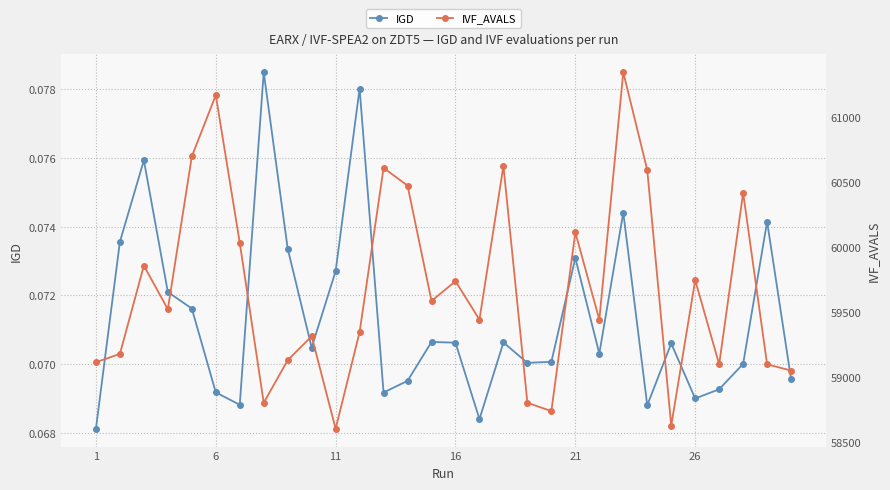

Count the IGD values in the range 0 to 1.

30